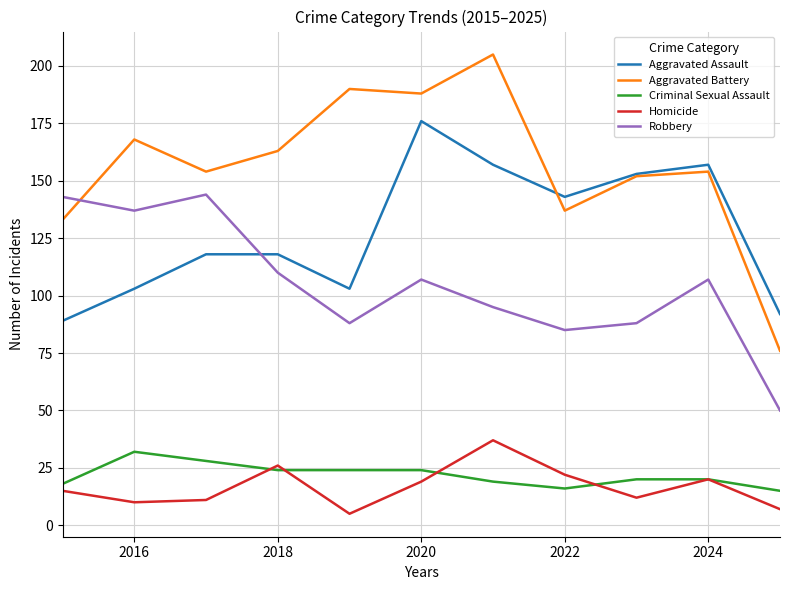

Which series has the largest total across all categories?

Aggravated Battery